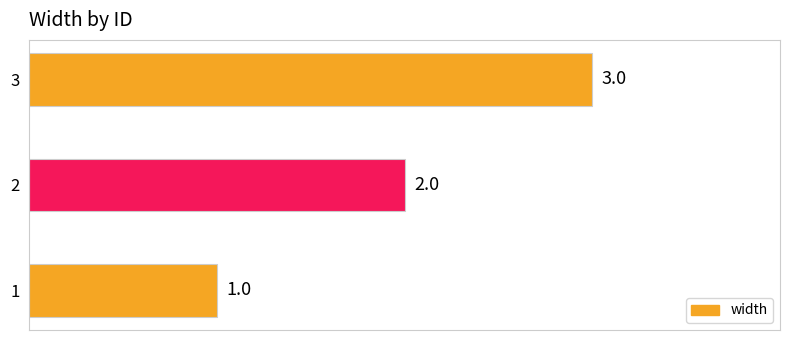

What is the minimum value shown in the chart?

1